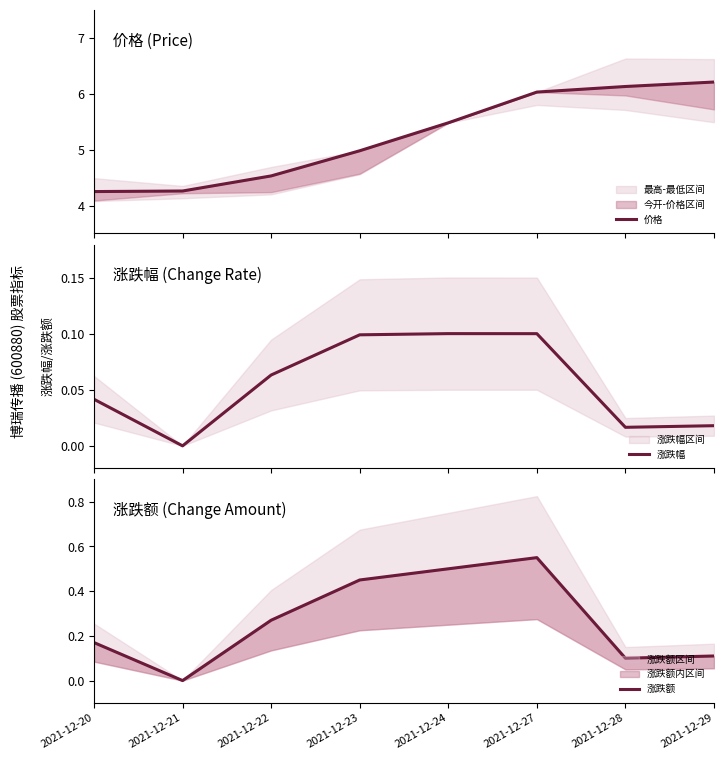

How many 涨跌额 values are between 0 and 1?

8